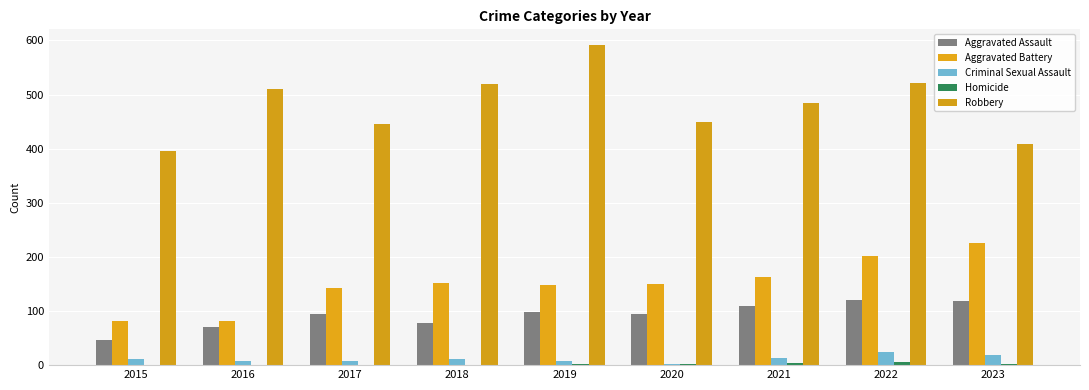

What is the highest value of the Criminal Sexual Assault series?

24